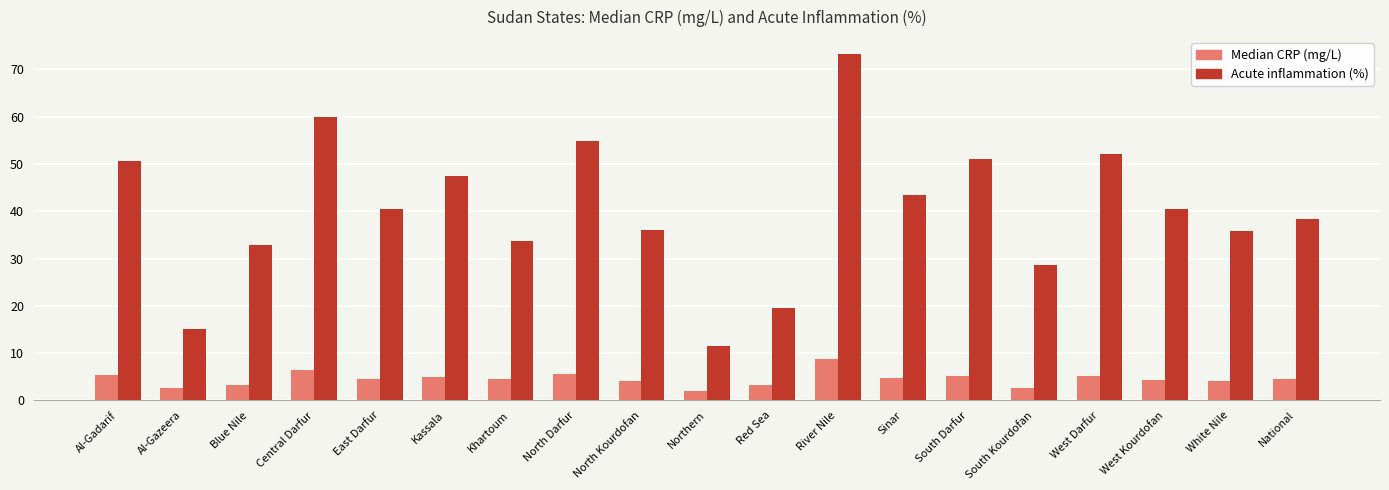

Rank the series by their average value, from lowest to highest.

Median CRP (mg/L), Acute inflammation (%)